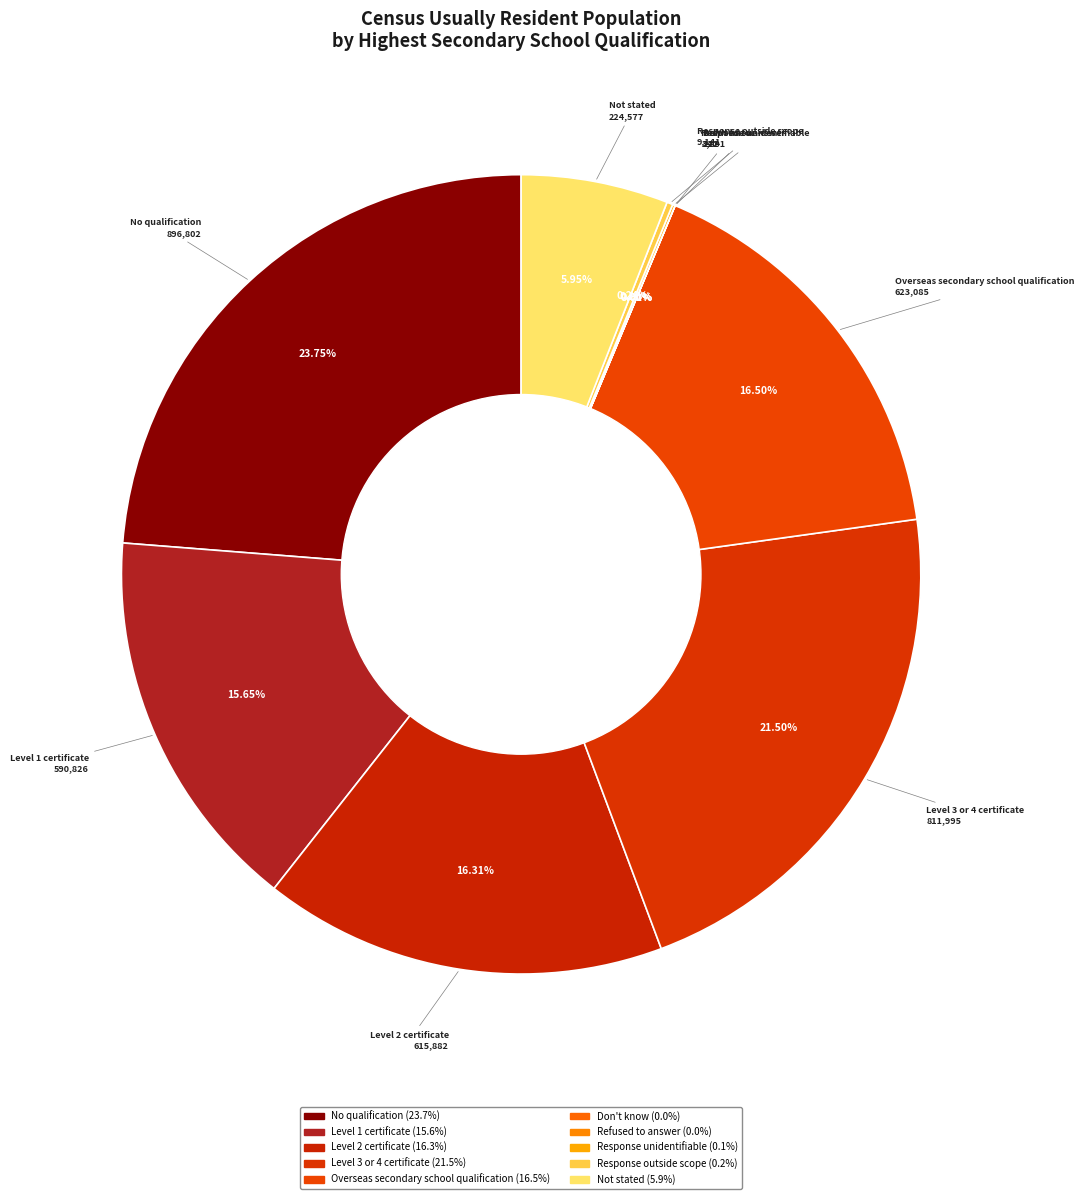

The Response unidentifiable slice represents 0% of the pie. True or false?

True